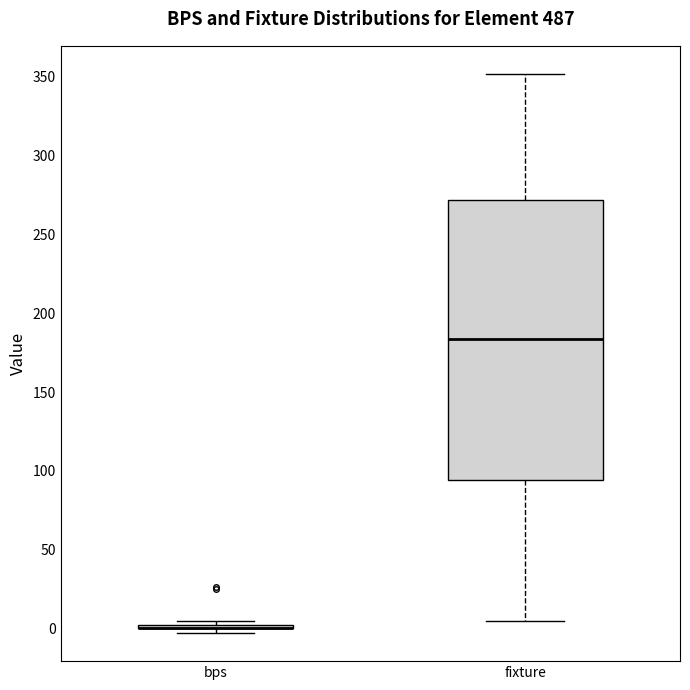

Reading left to right, read every box against the y-axis: the position of its median line, the range the box covers, and the ends of its whiskers. The values are not printed on the chart, so give them approximately, as read against the axis.

bps: box collapsed to a line at 0, whiskers -5 to 5
fixture: median 185, box 95 to 270, whiskers 5 to 350